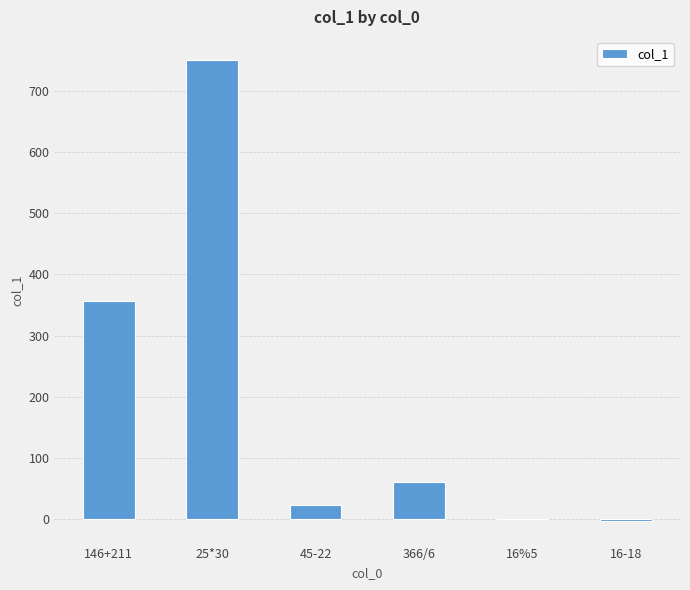

What value does the data have at 16-18?

-2